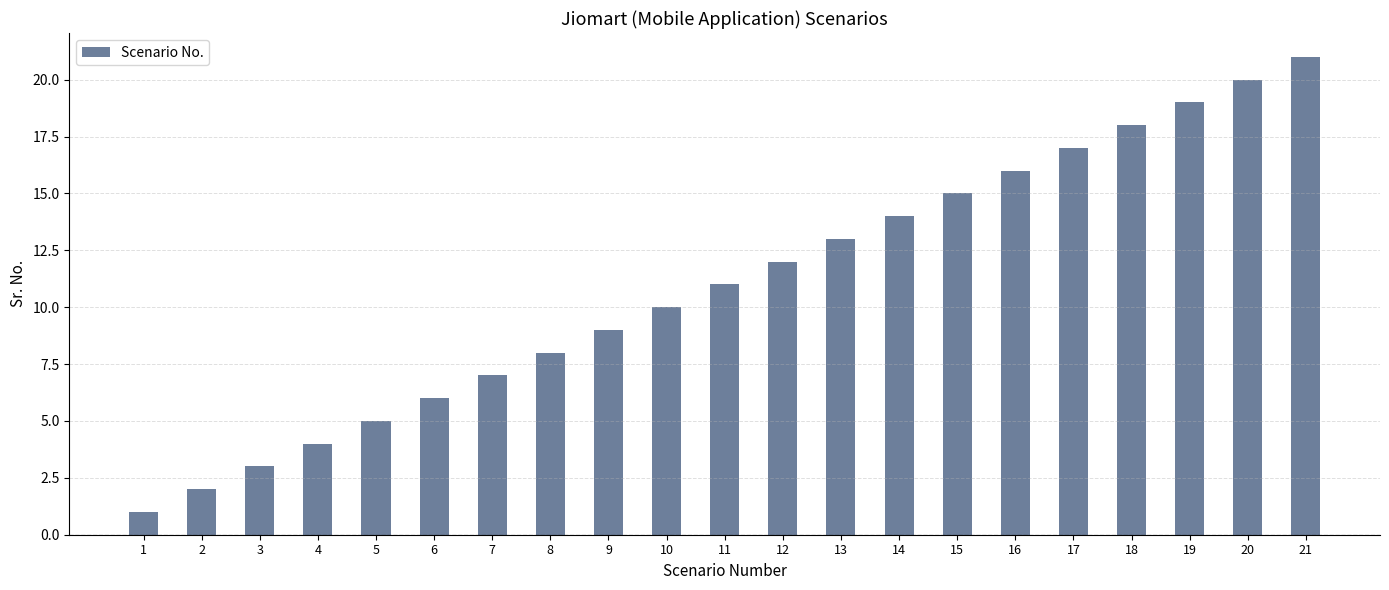

What is the change in value from 6 to 11?

+5